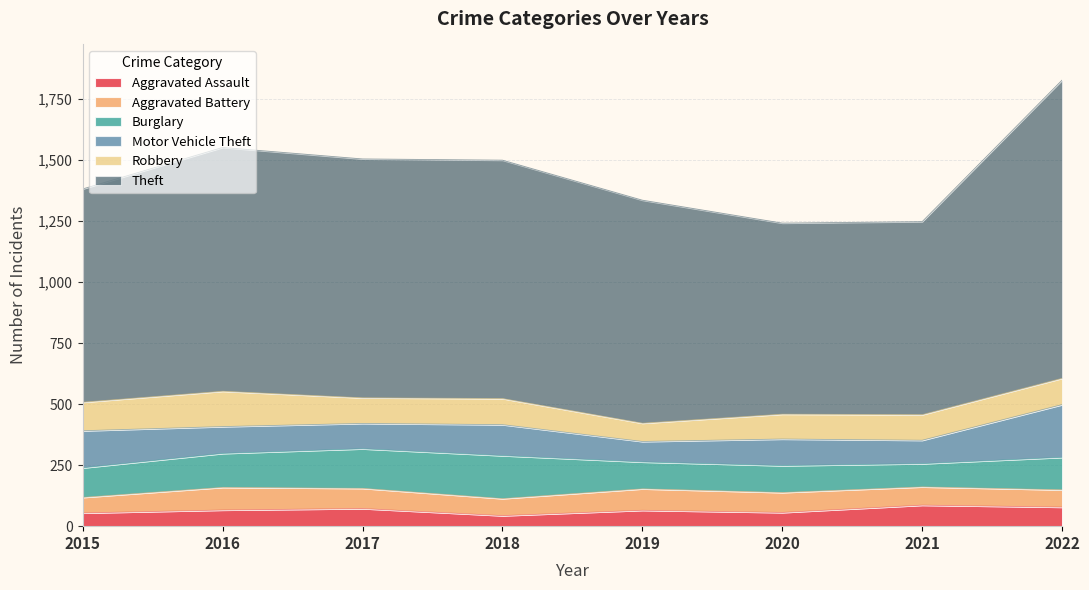

Where do Robbery and Motor Vehicle Theft first cross each other?

2015 and 2016